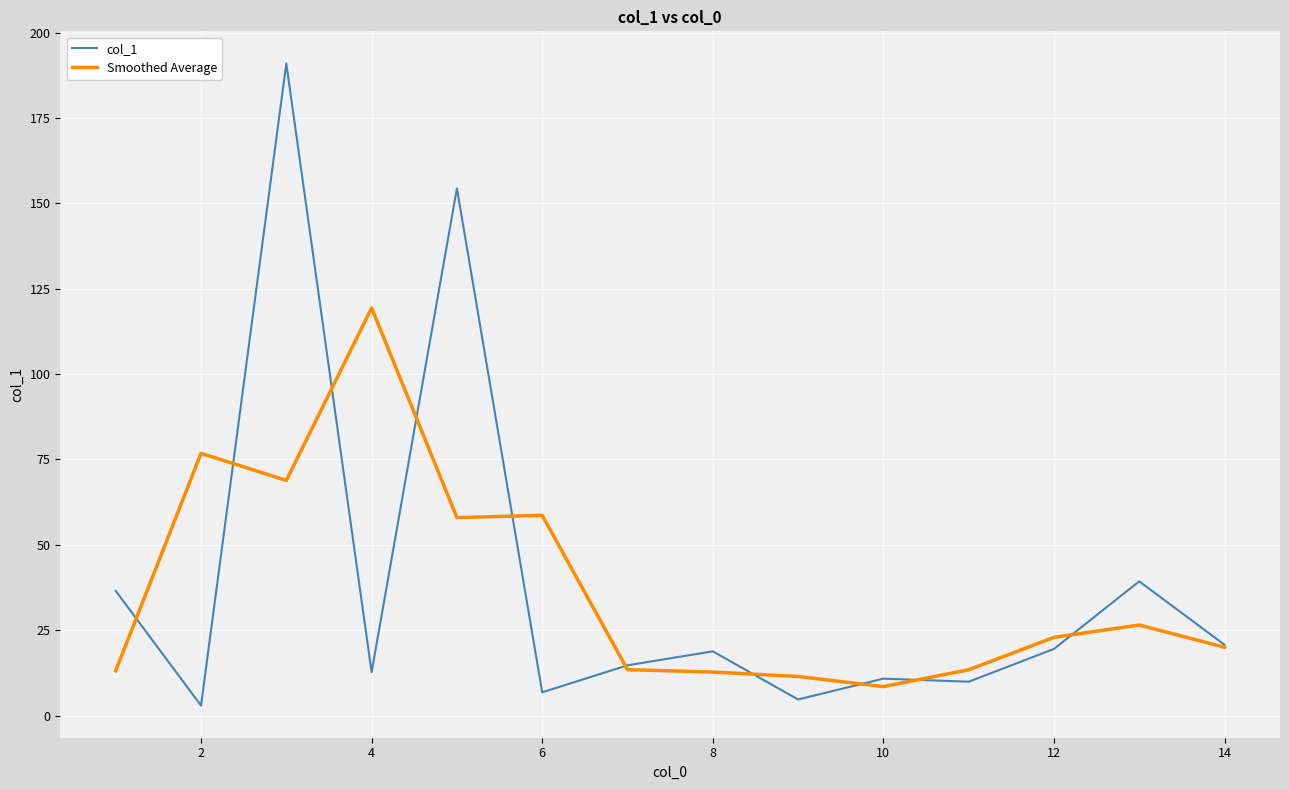

What is the minimum value for Smoothed Average?

8.5